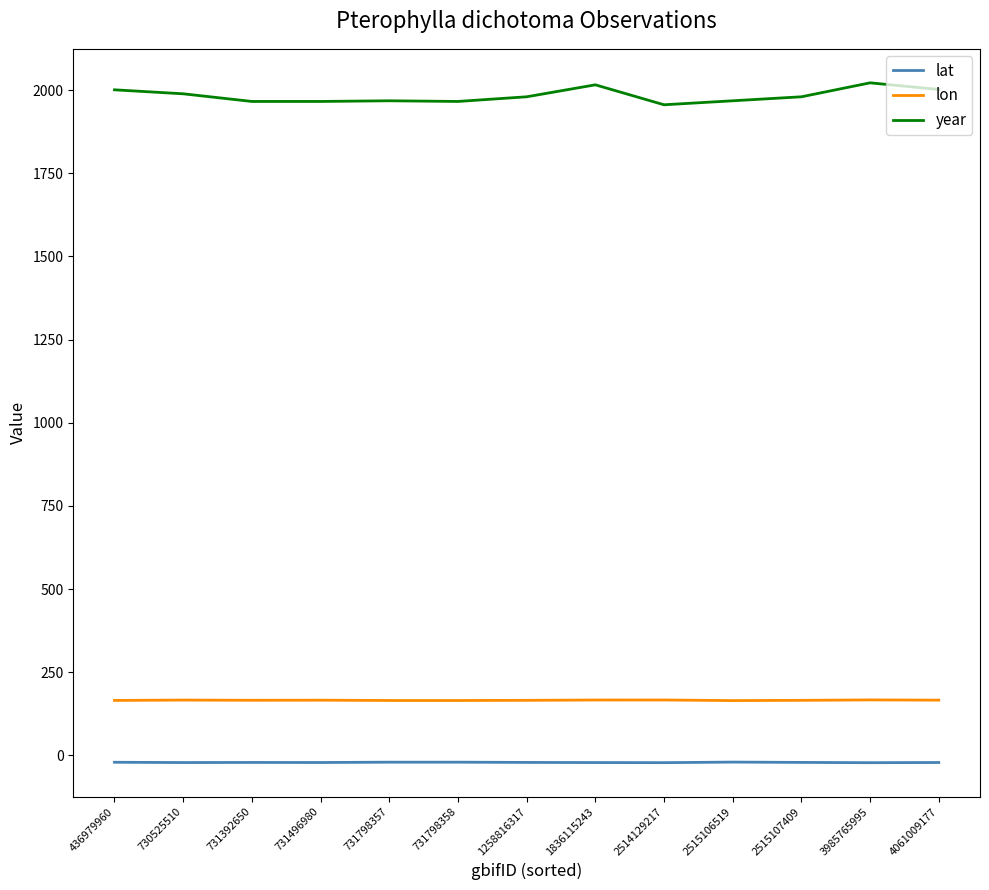

True or false: lon and lat intersect in this chart.

False